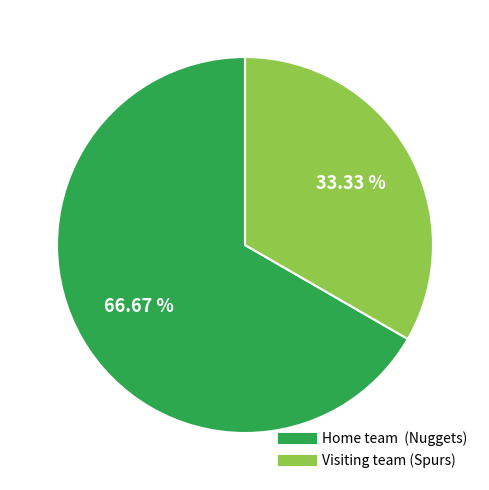

Which category has the smallest portion of the pie?

Visiting team (Spurs)